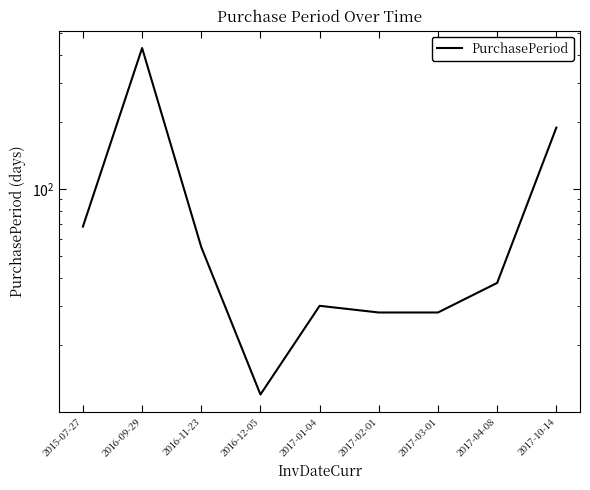

List the labels in order of value, smallest first.

2016-12-05, 2017-02-01, 2017-03-01, 2017-01-04, 2017-04-08, 2016-11-23, 2015-07-27, 2017-10-14, 2016-09-29